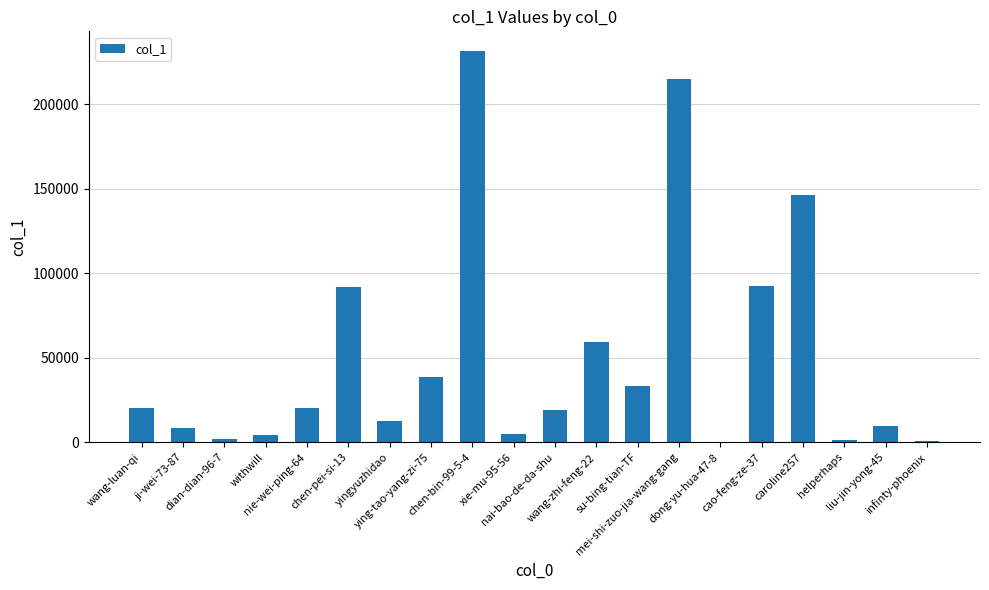

Count the number of data series in this chart.

1